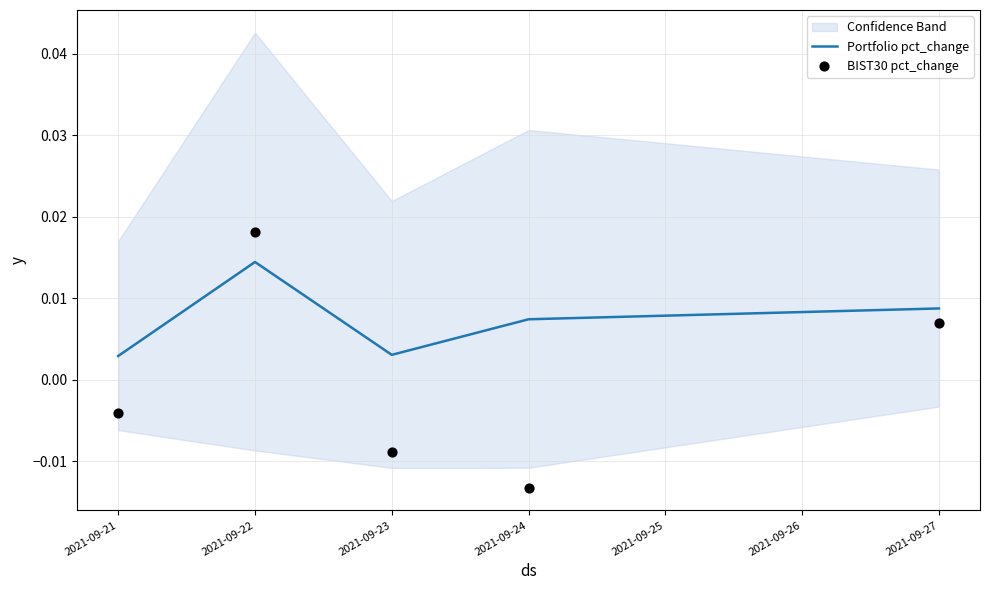

Which series reaches the minimum Y coordinate?

BIST30 pct_change